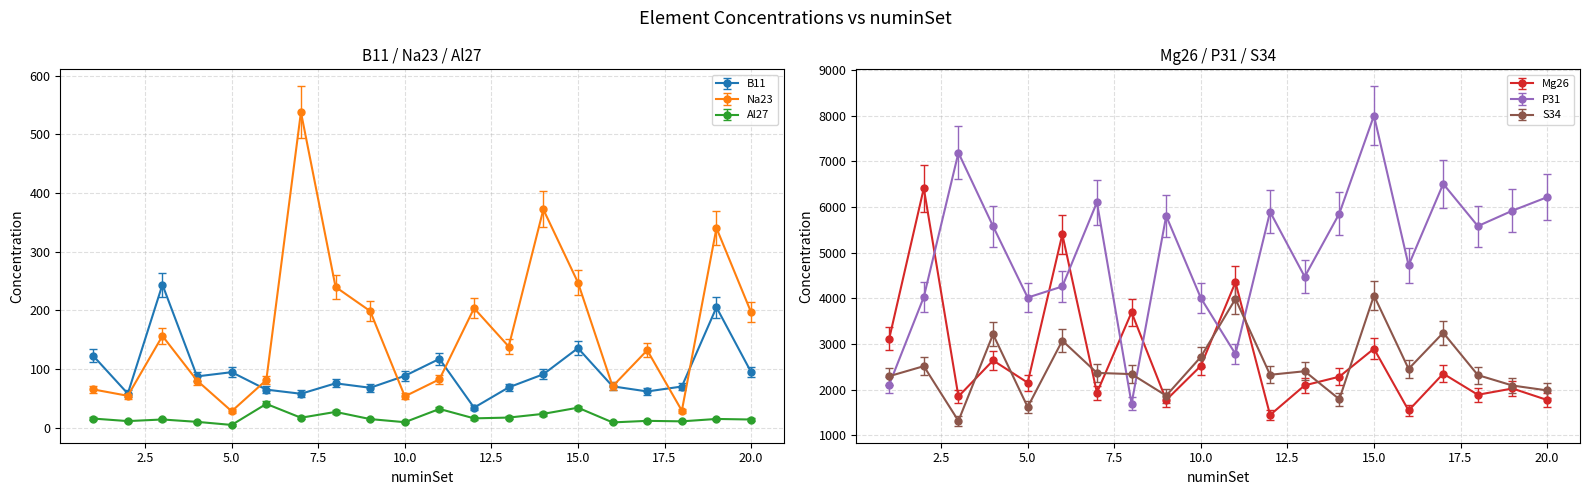

Is the value of P31 at 19 greater than the value of S34 at 6?

Yes